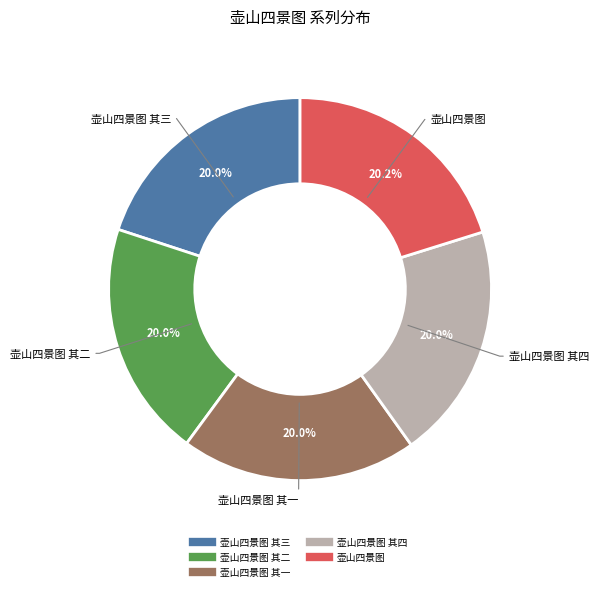

To the nearest percent, what is the average slice percentage?

20%